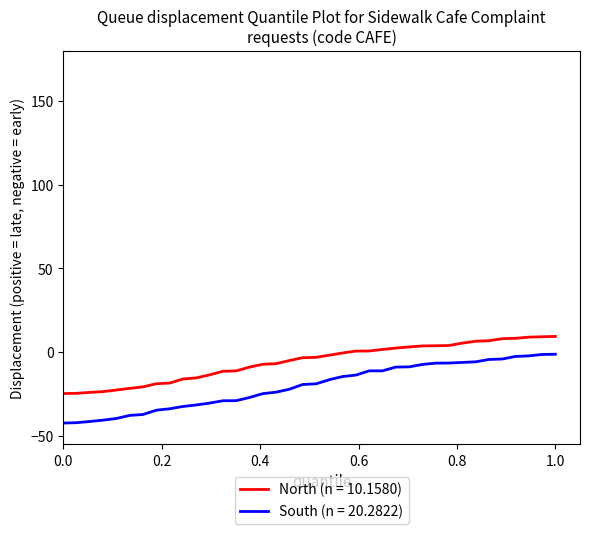

Which series has the largest total across all categories?

North (n = 10.1580)